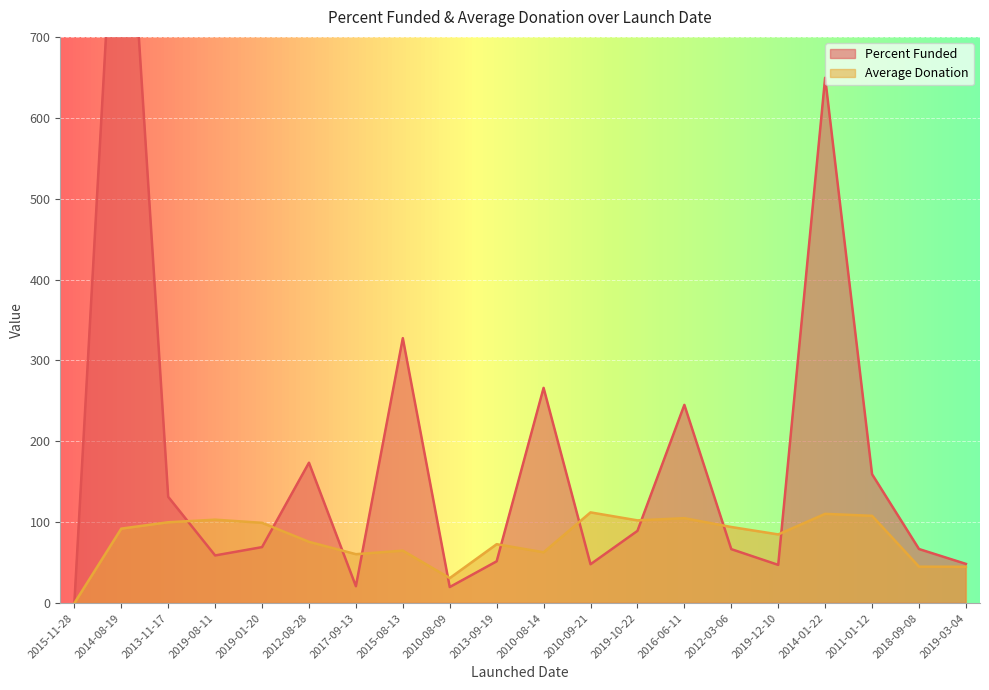

How many positive values does the Percent Funded series have?

19